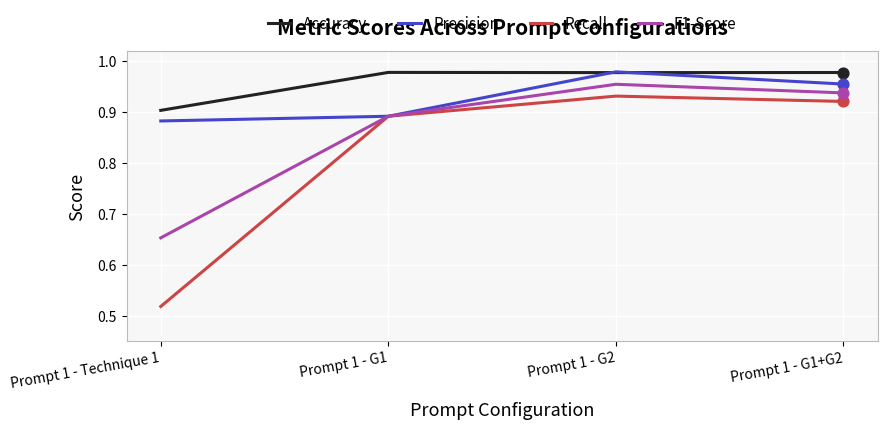

At how many categories does at least one series exceed 0?

4